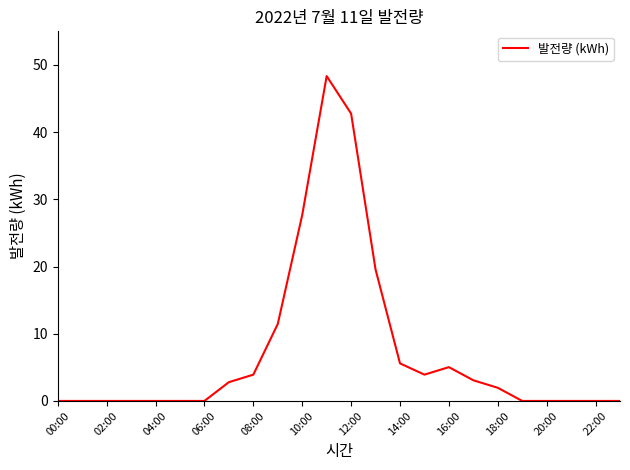

What is the greatest value displayed?

48.3